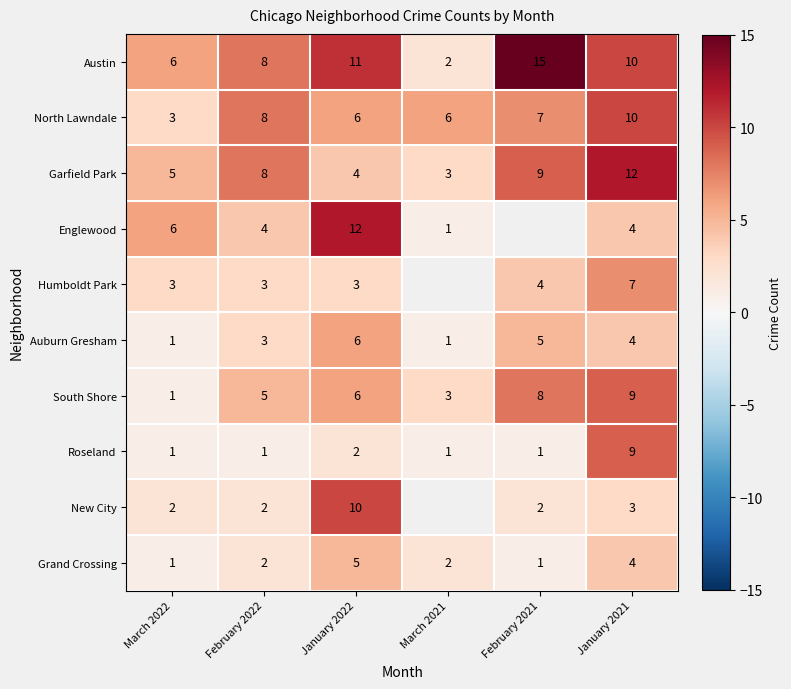

How many data points in South Shore are less than 6?

3